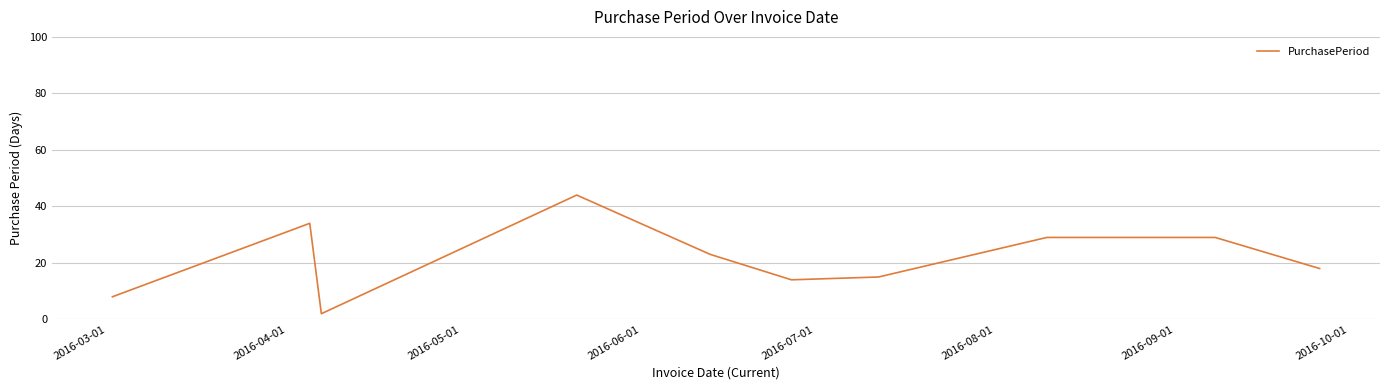

What is the greatest value displayed?

44